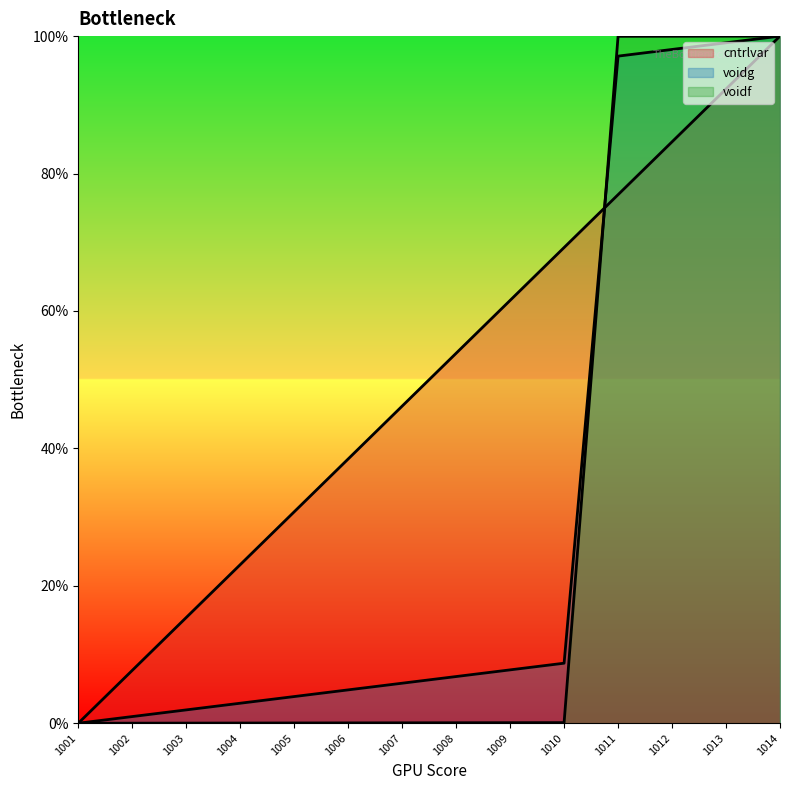

True or false: cntrlvar has a value of 61.5 at 1009.

True